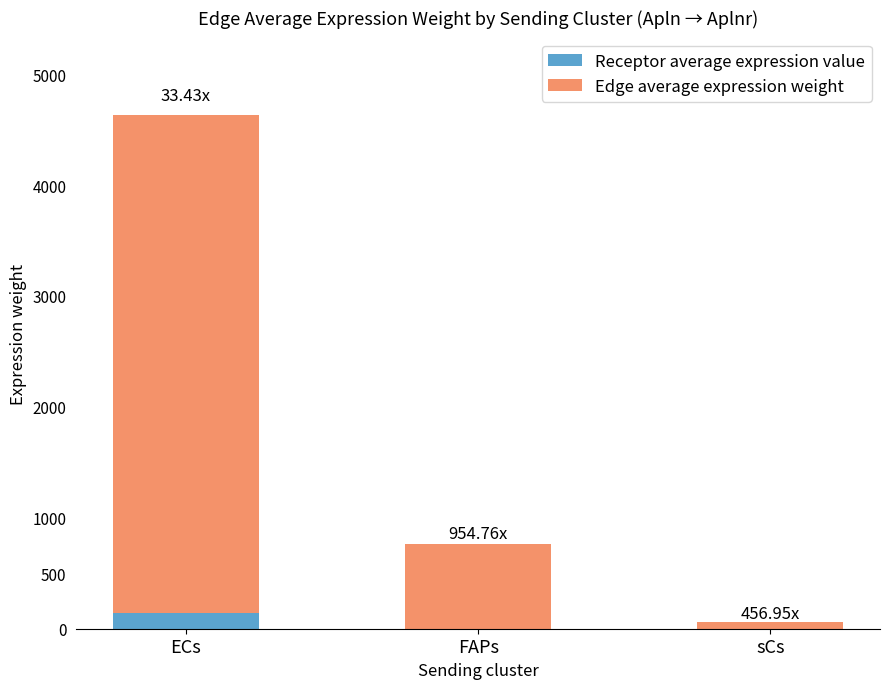

At FAPs, list the series in order from smallest to largest.

Receptor average expression value, Edge average expression weight